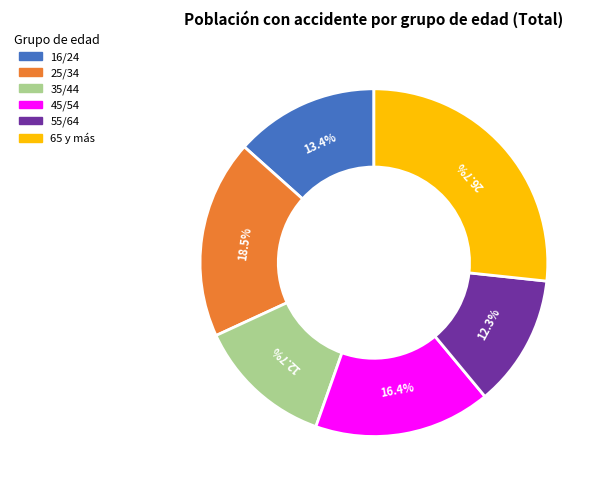

Which category has the biggest portion of the pie?

65 y más